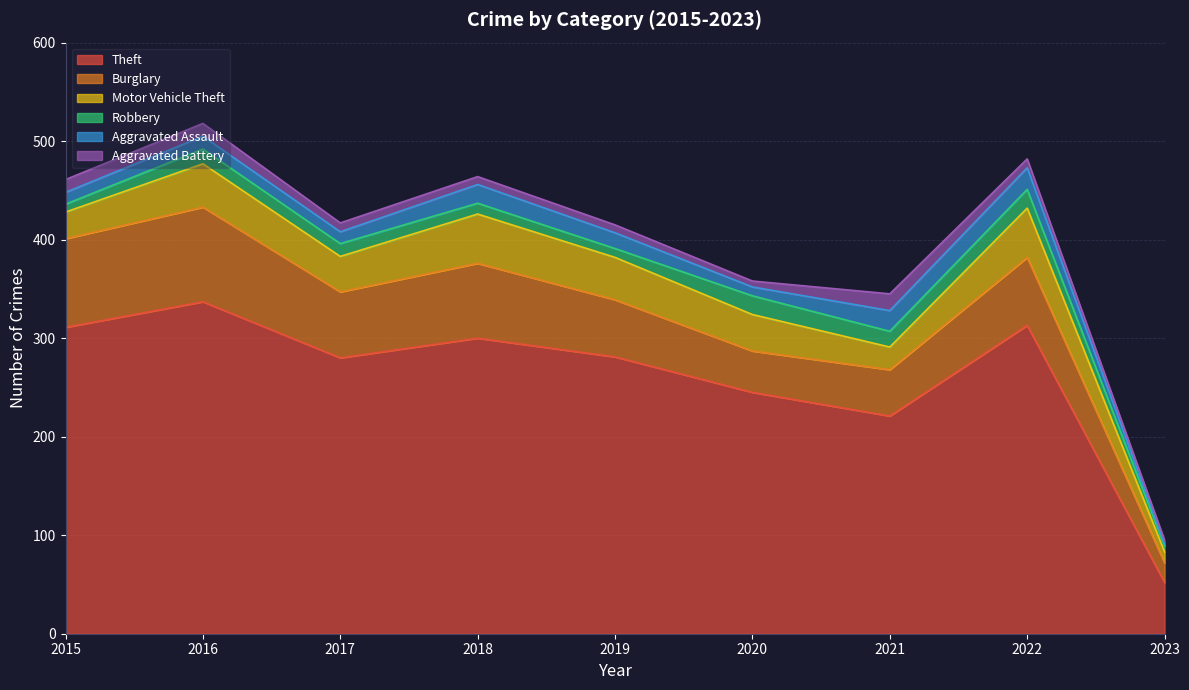

What is the average value of the Motor Vehicle Theft series?

36